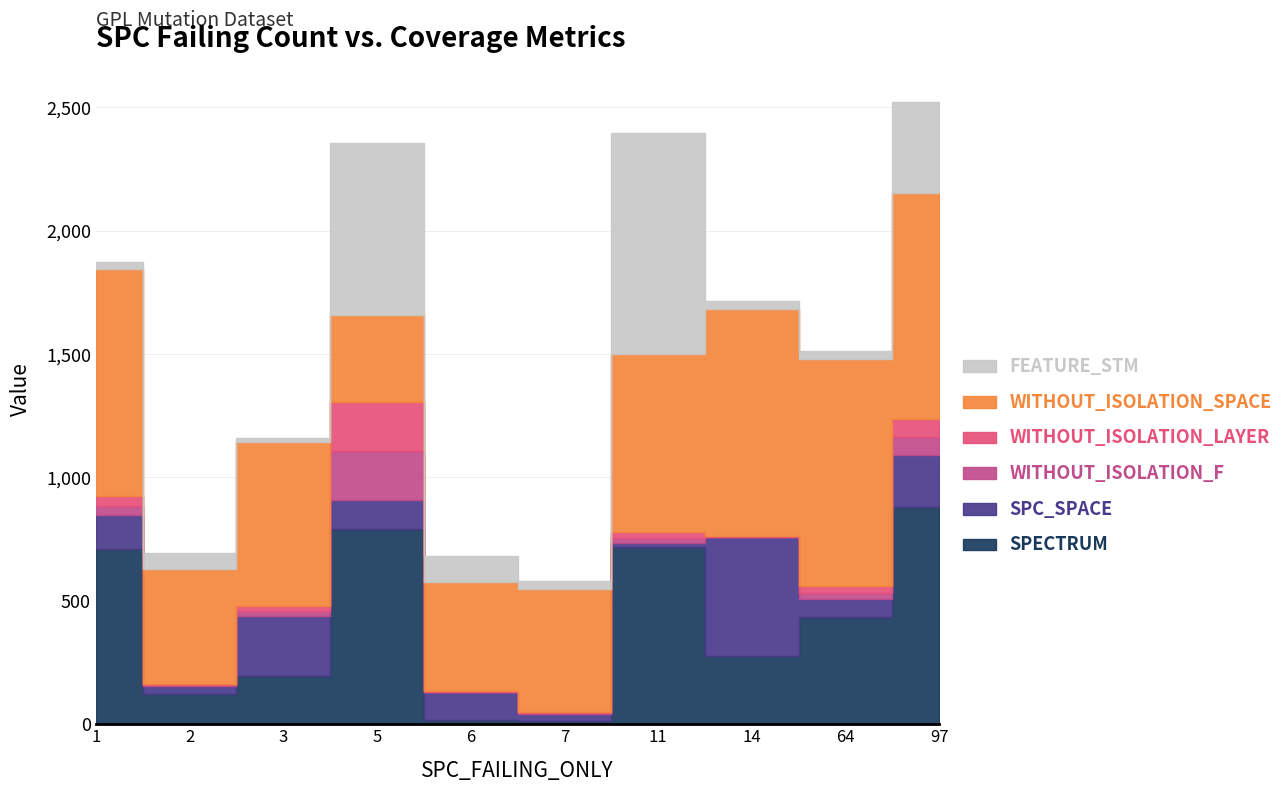

At which category does SPC_SPACE reach its first local peak?

3